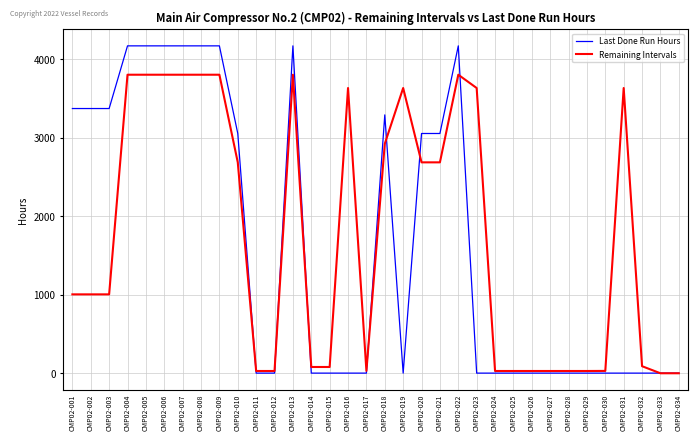

How many categories are shown in the chart?

34